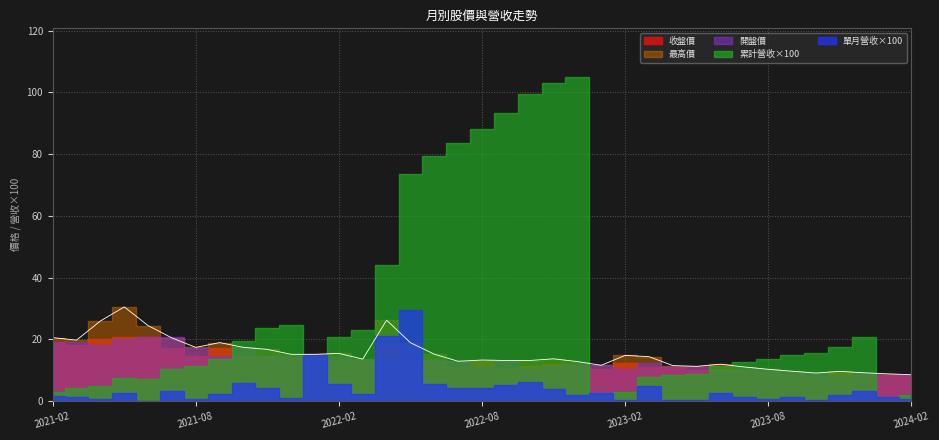

How many values in the 開盤價 series are below 12?

16